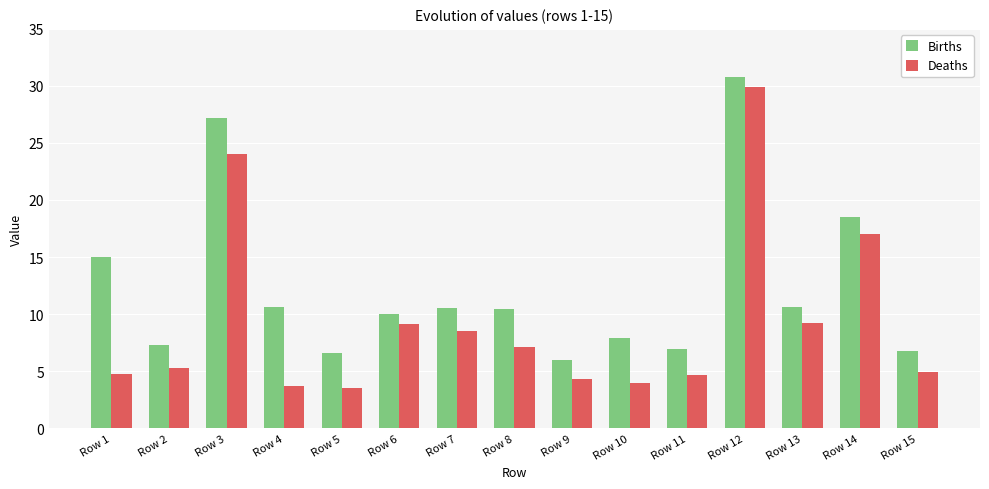

Between Row 3 and Row 5, which series saw the biggest shift?

Births